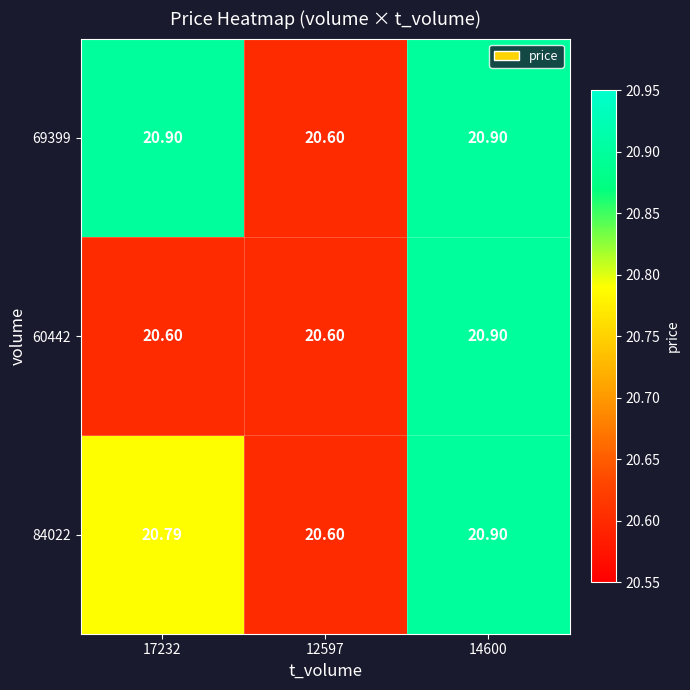

Is the value of 84022 at 17232 greater than the value of 60442 at 17232?

Yes